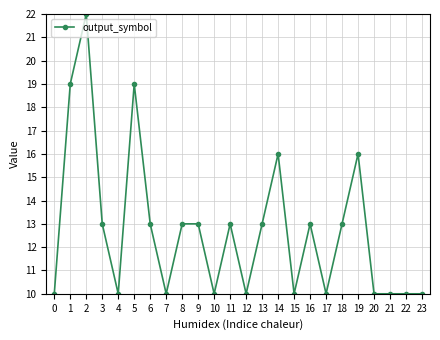

What is the ratio of the value at 19 to the value at 6?

1.2